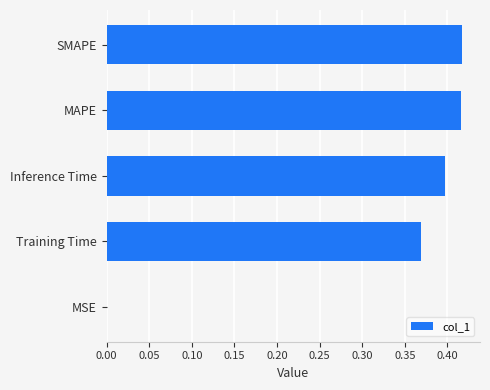

Are the bars horizontal?

Yes